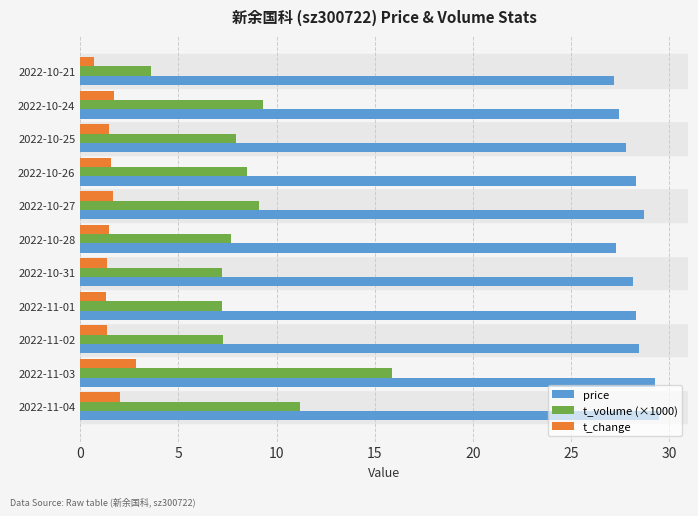

Is it true that price equals 28.1 at 2022-10-31?

True